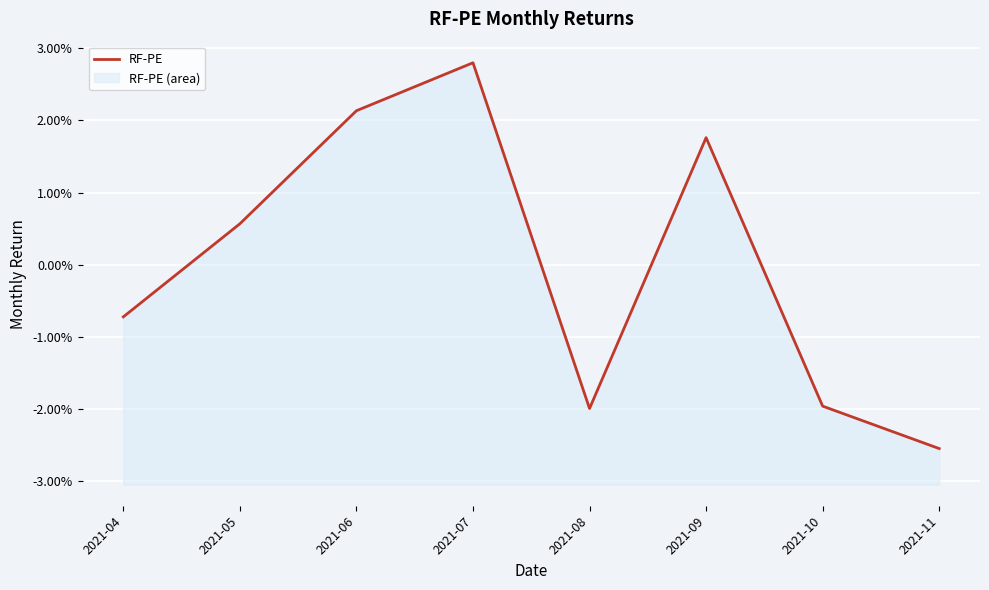

Rank the categories by value from highest to lowest.

2021-07, 2021-06, 2021-09, 2021-05, 2021-04, 2021-10, 2021-08, 2021-11